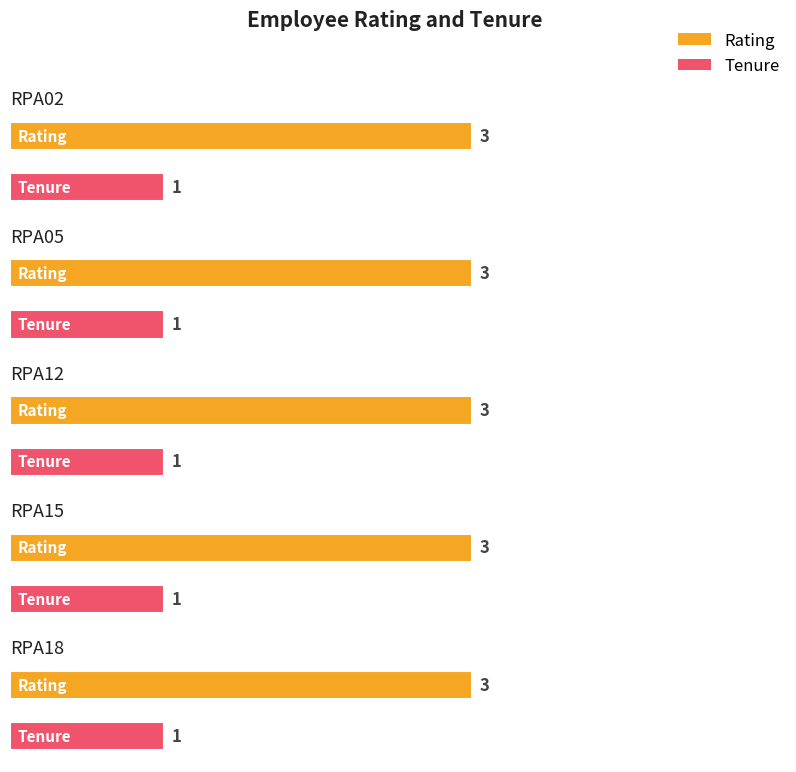

How many series are shown in this chart?

2